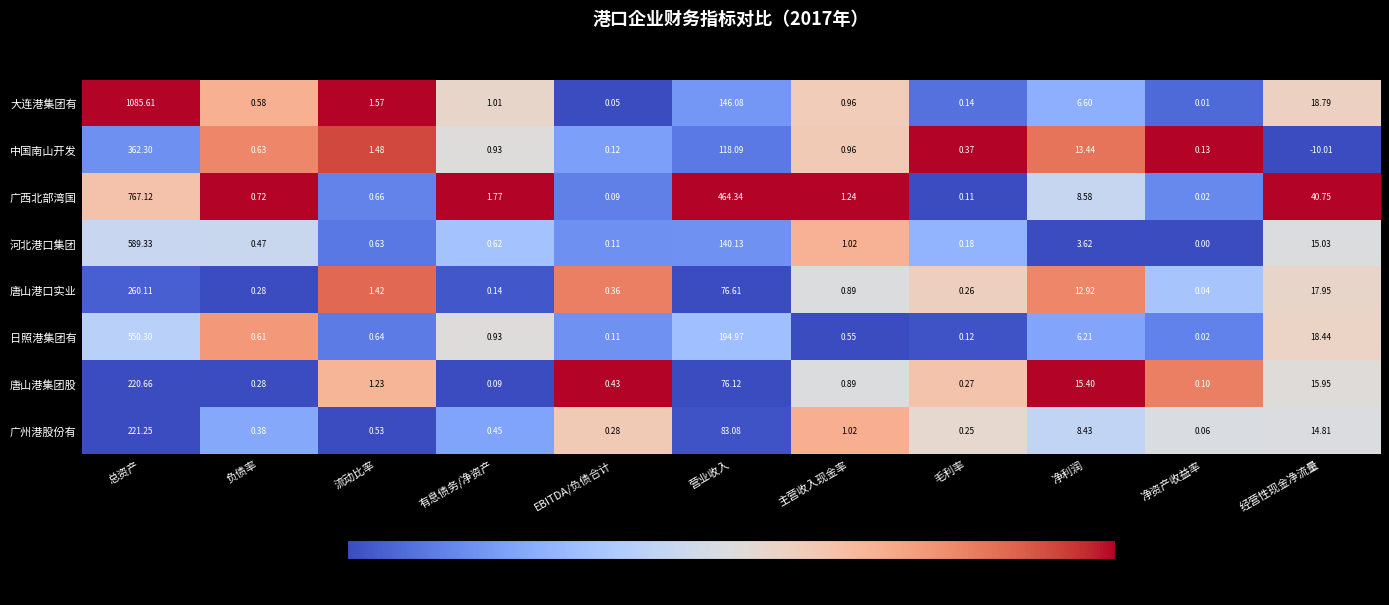

At which label is 大连港集团有 closest to 542?

营业收入